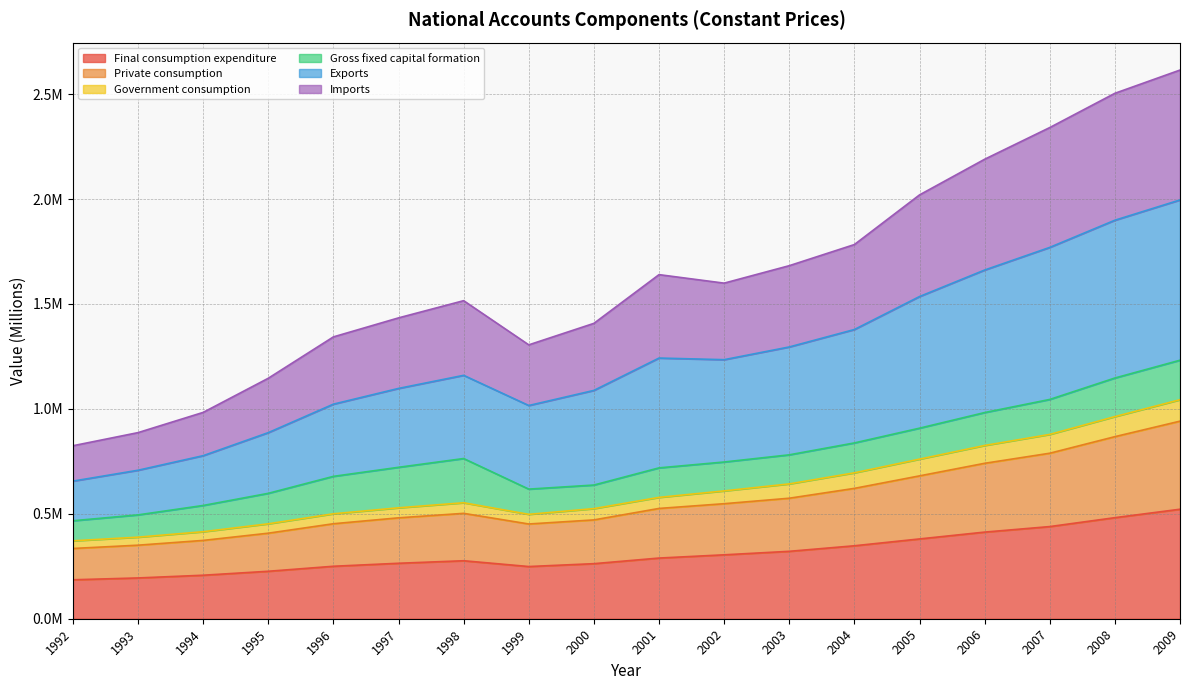

Does the chart display data point markers on the line(s)?

No